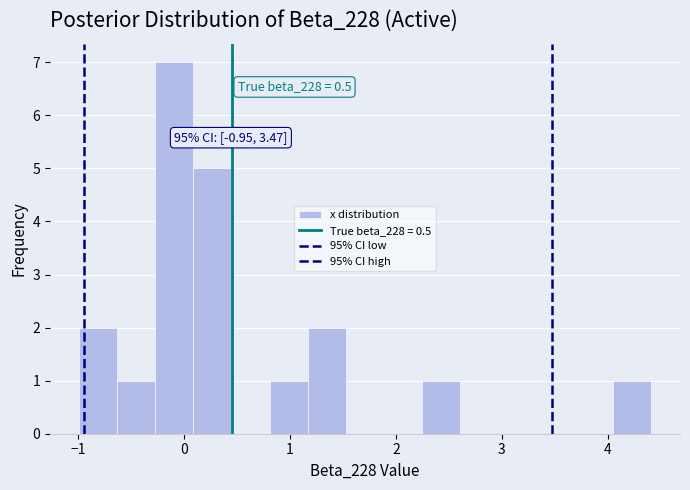

Around what value on the x-axis is the tallest bar? Give the approximate position of its centre, as read against the axis.

-0.1